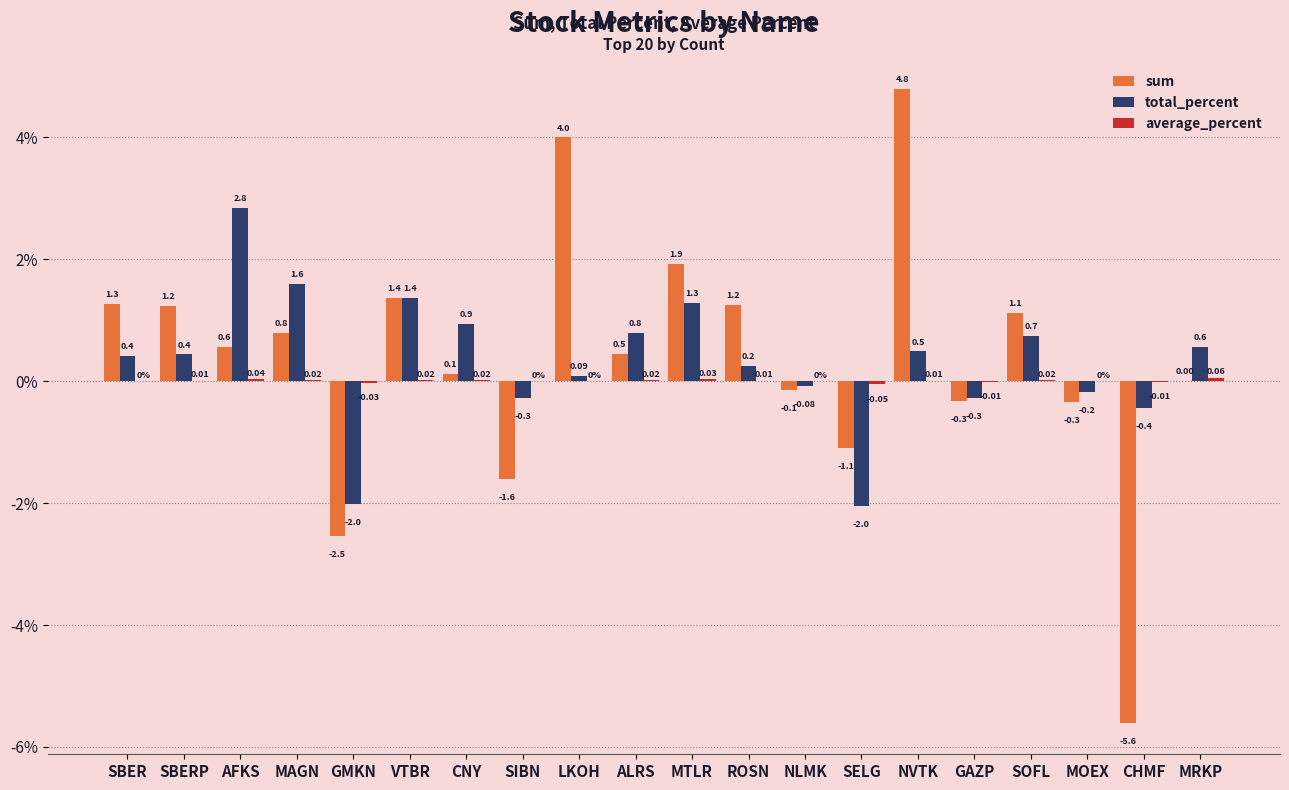

Between SBER and CHMF, which series saw the biggest shift?

sum